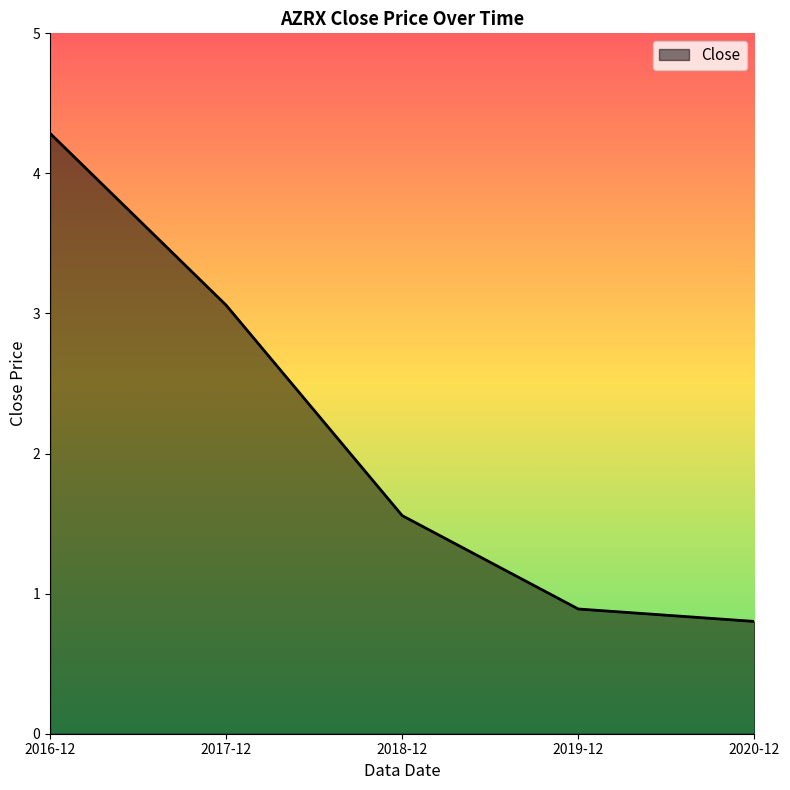

What position from the left is 2020-12?

5